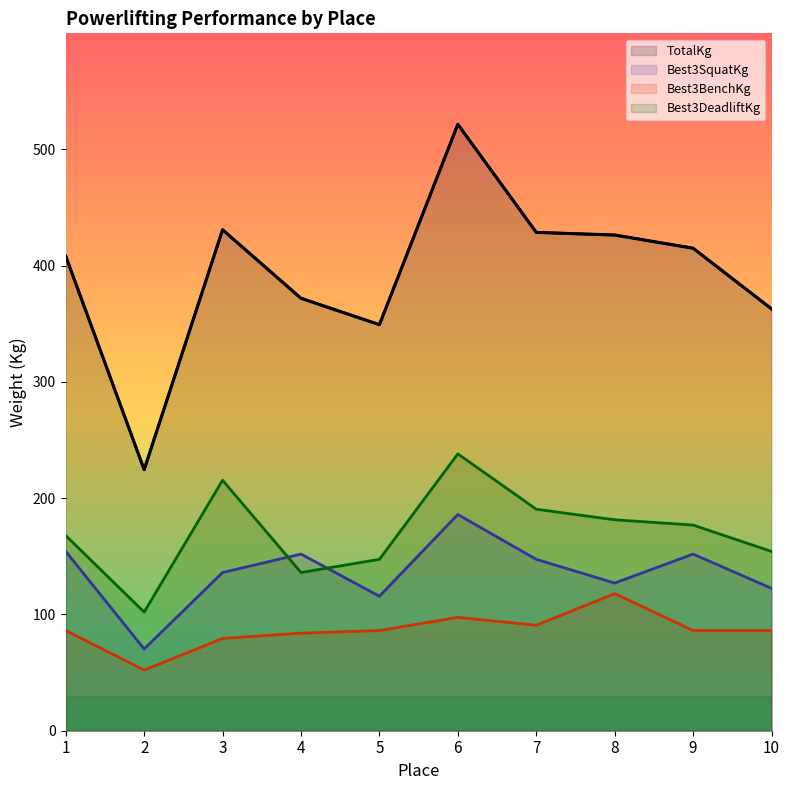

Reading left to right, list all the values displayed in this chart.

TotalKg: 1=408.2	2=224.5	3=430.9	4=371.9	5=349.3	6=521.6	7=428.6	8=426.4	9=415.0	10=362.9
Best3SquatKg: 1=154.2	2=70.3	3=136.1	4=151.9	5=115.7	6=186.0	7=147.4	8=127.0	9=151.9	10=122.5
Best3BenchKg: 1=86.2	2=52.2	3=79.4	4=83.9	5=86.2	6=97.5	7=90.7	8=117.9	9=86.2	10=86.2
Best3DeadliftKg: 1=167.8	2=102.1	3=215.5	4=136.1	5=147.4	6=238.1	7=190.5	8=181.4	9=176.9	10=154.2